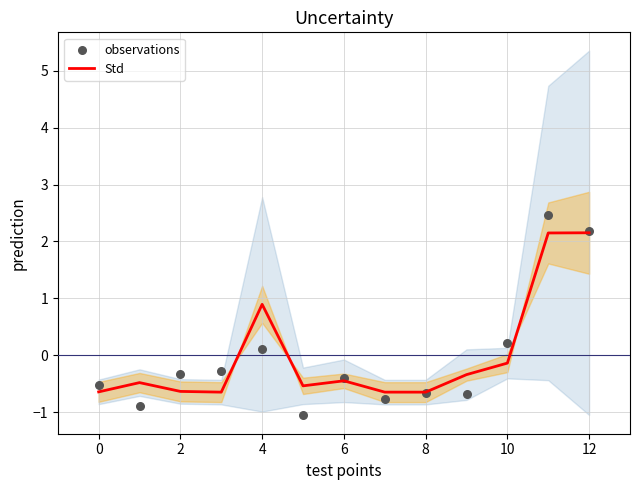

At how many categories does at least one series exceed 0?

4